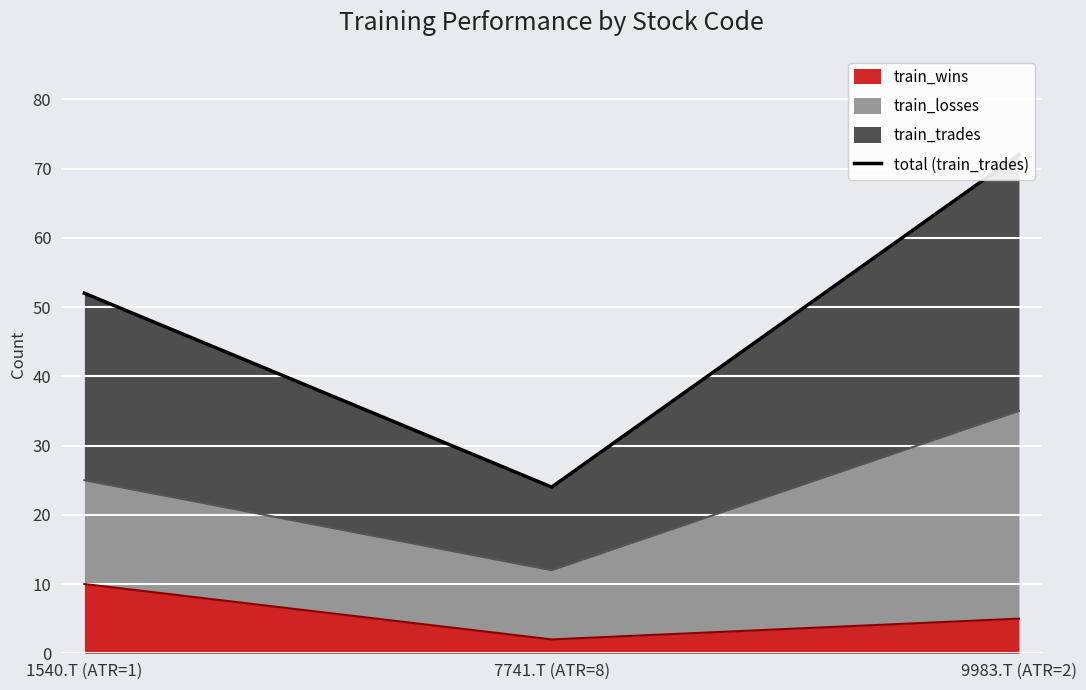

What is the label of the 1st point from the left?

1540.T (ATR=1)